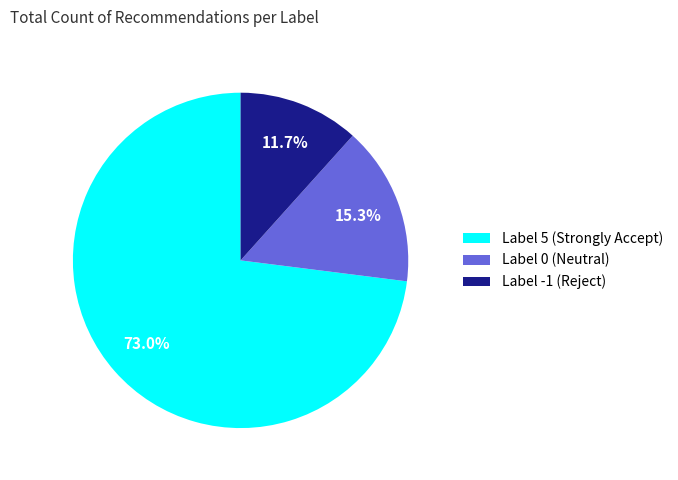

Rank the categories by value from highest to lowest.

Label 5 (Strongly Accept), Label 0 (Neutral), Label -1 (Reject)